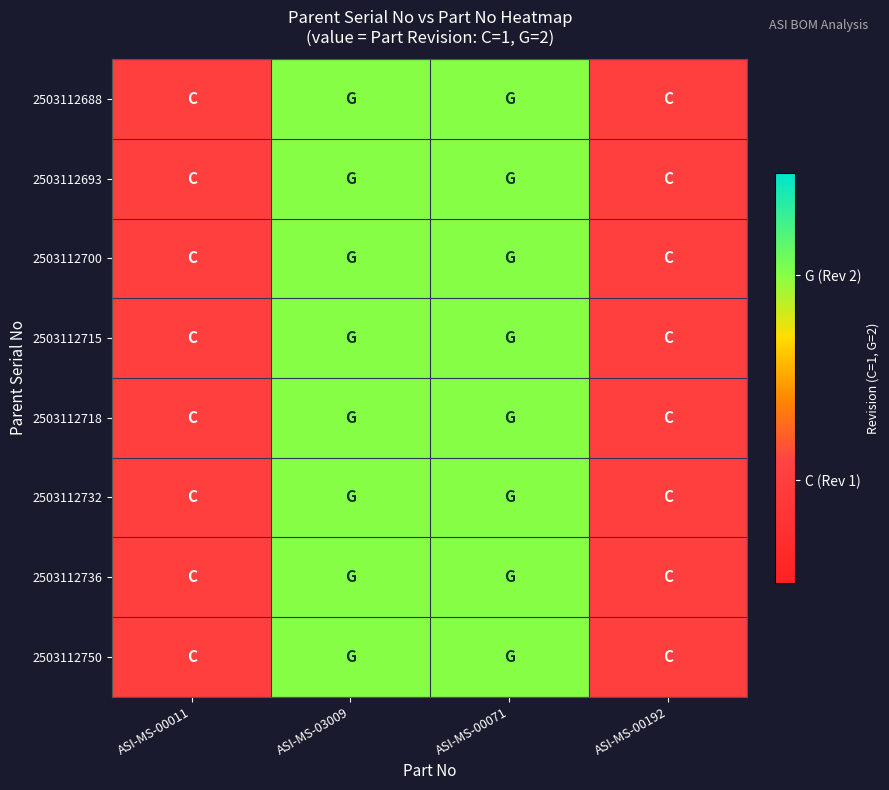

Reading left to right, what are all the values shown in this chart?

2503112688: ASI-MS-00011=1	ASI-MS-03009=2	ASI-MS-00071=2	ASI-MS-00192=1
2503112693: ASI-MS-00011=1	ASI-MS-03009=2	ASI-MS-00071=2	ASI-MS-00192=1
2503112700: ASI-MS-00011=1	ASI-MS-03009=2	ASI-MS-00071=2	ASI-MS-00192=1
2503112715: ASI-MS-00011=1	ASI-MS-03009=2	ASI-MS-00071=2	ASI-MS-00192=1
2503112718: ASI-MS-00011=1	ASI-MS-03009=2	ASI-MS-00071=2	ASI-MS-00192=1
2503112732: ASI-MS-00011=1	ASI-MS-03009=2	ASI-MS-00071=2	ASI-MS-00192=1
2503112736: ASI-MS-00011=1	ASI-MS-03009=2	ASI-MS-00071=2	ASI-MS-00192=1
2503112750: ASI-MS-00011=1	ASI-MS-03009=2	ASI-MS-00071=2	ASI-MS-00192=1